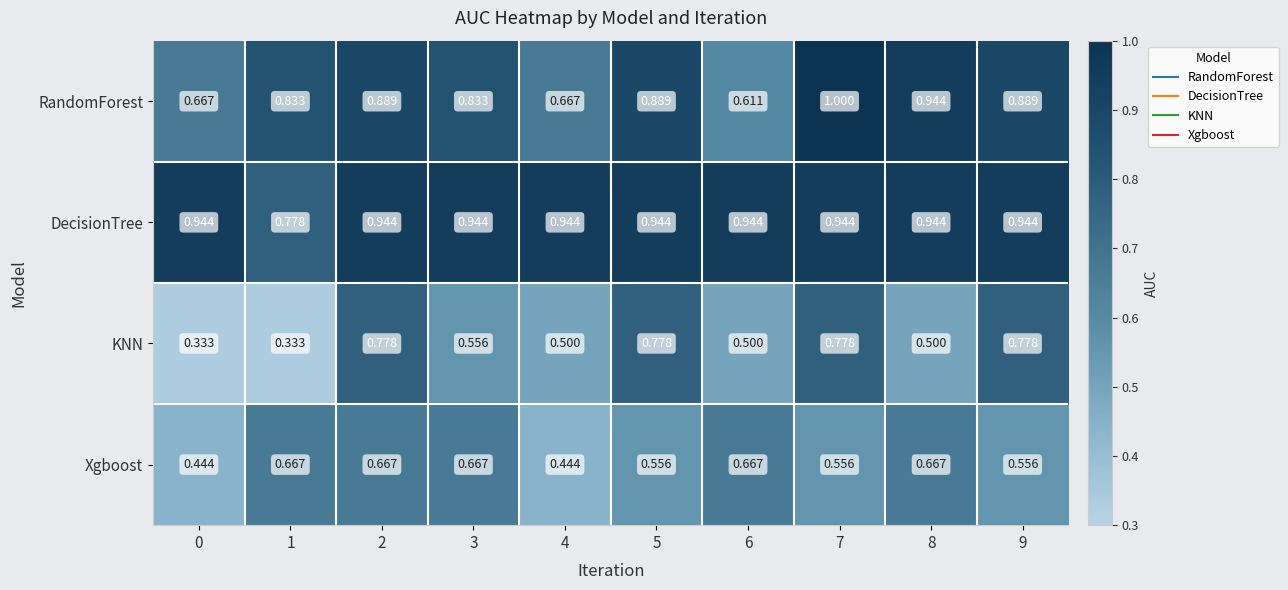

Between 1 and 5, which series saw the biggest shift?

KNN